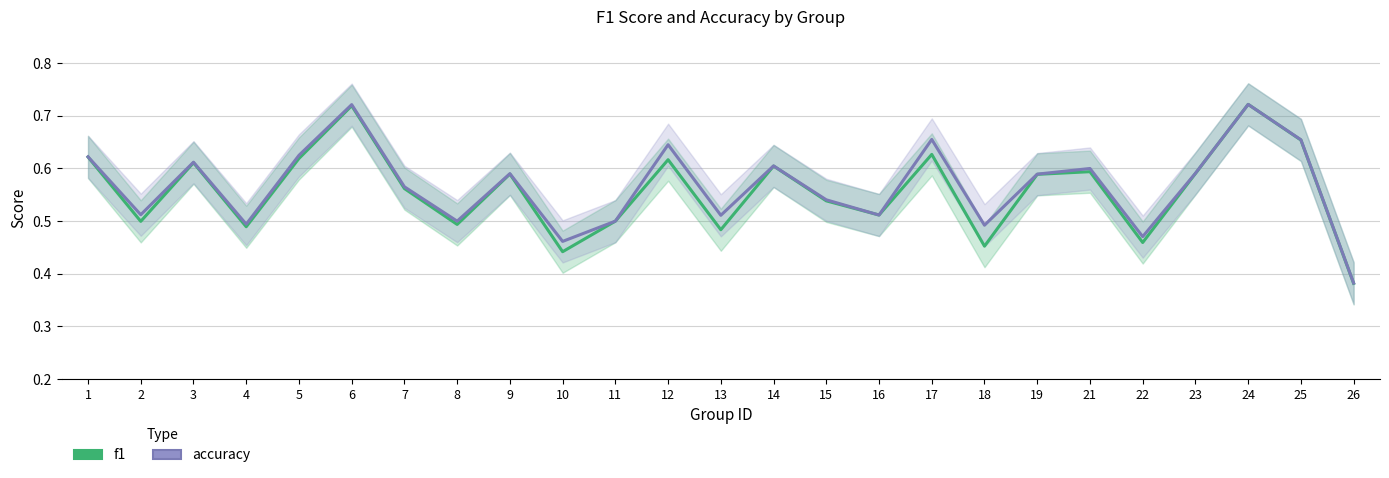

Is the value of accuracy at 4 greater than the value of f1 at 24?

No